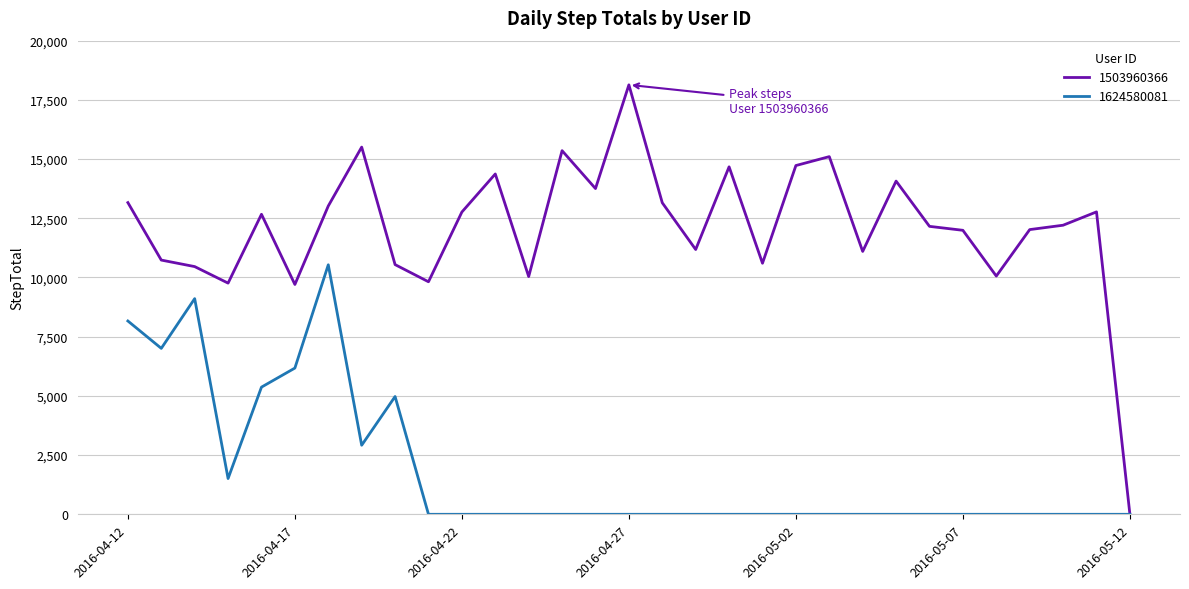

Which series has the largest range (max minus min)?

1503960366